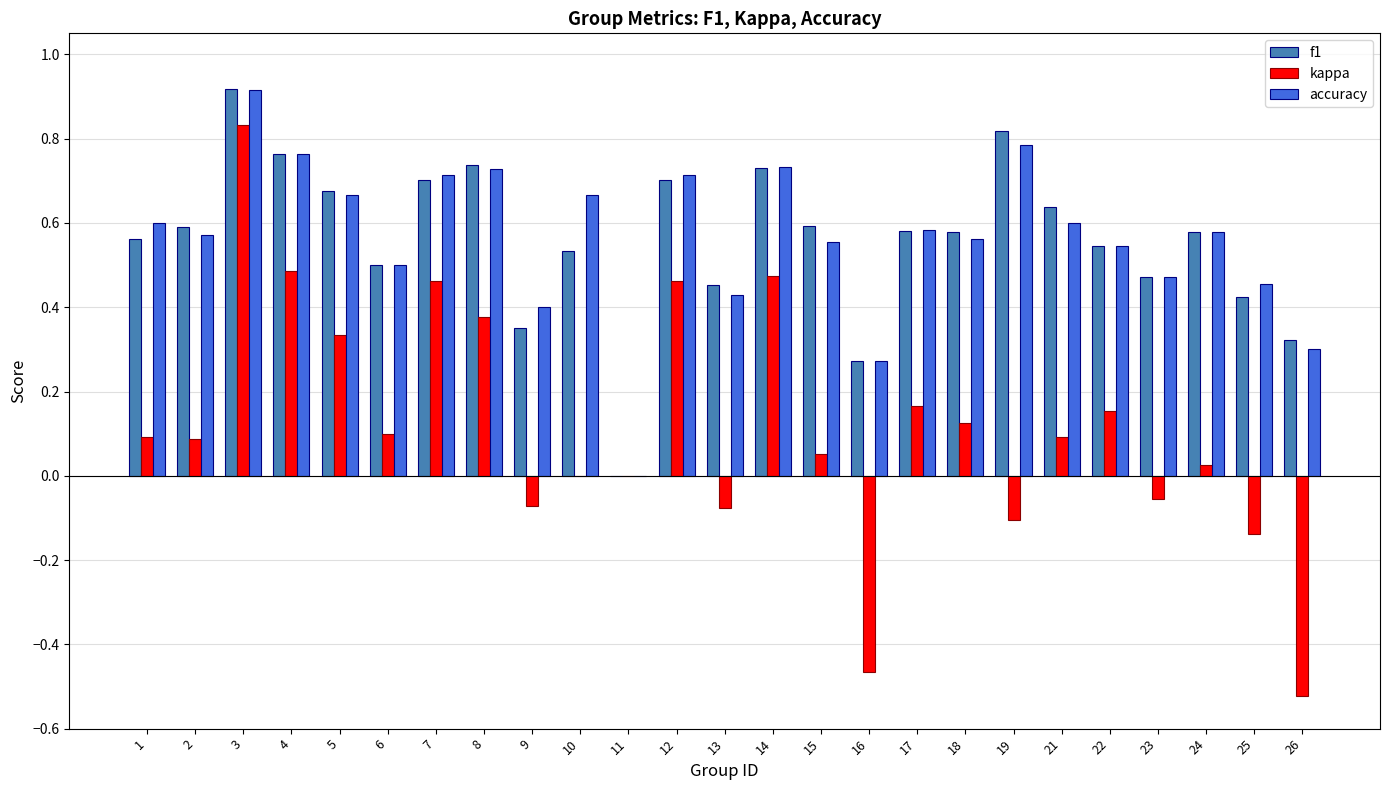

Is it true that accuracy equals 0.7 at 8?

True